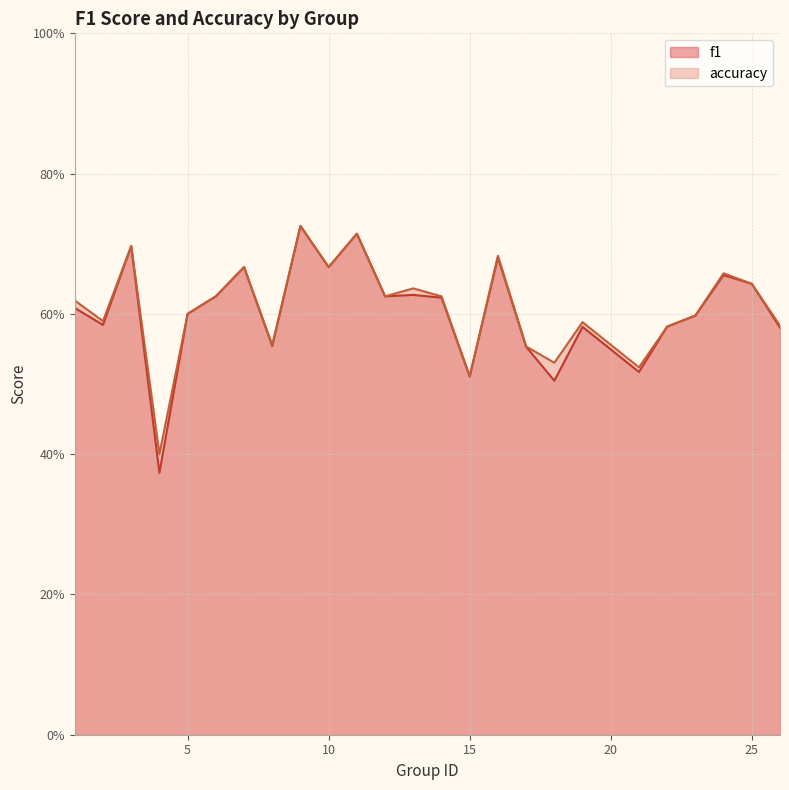

At which category is the sum across all series the highest?

9